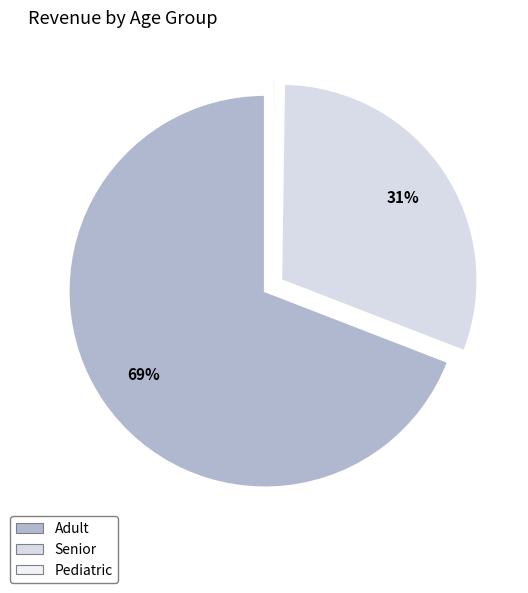

Rank the categories by value from lowest to highest.

Pediatric, Senior, Adult